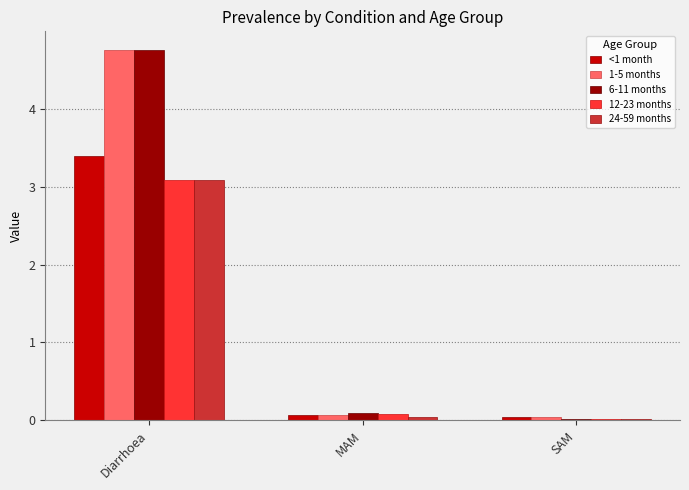

How many groups of bars are there?

3